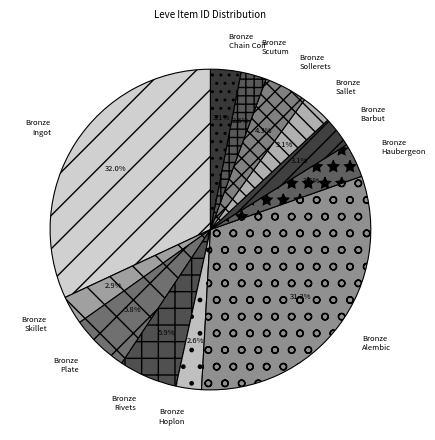

What percentage is the Bronze Barbut slice, to the nearest percent?

3%